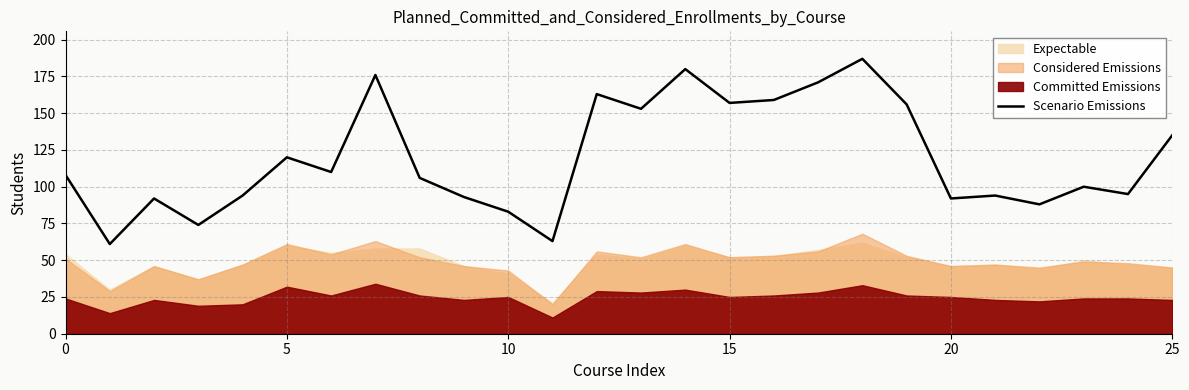

What is the ratio of the value at 25 to the value at 10?

1.6